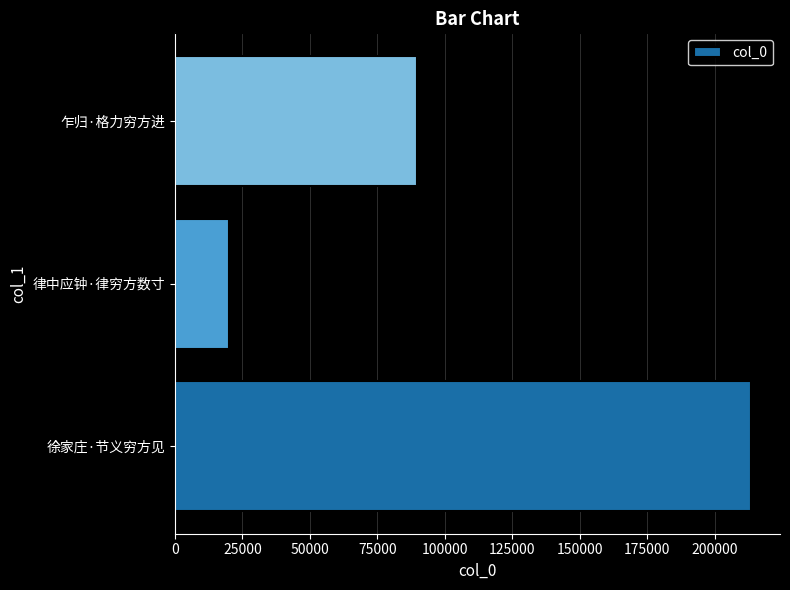

What is the ratio of the value at 乍归·格力穷方进 to the value at 徐家庄·节义穷方见?

0.4